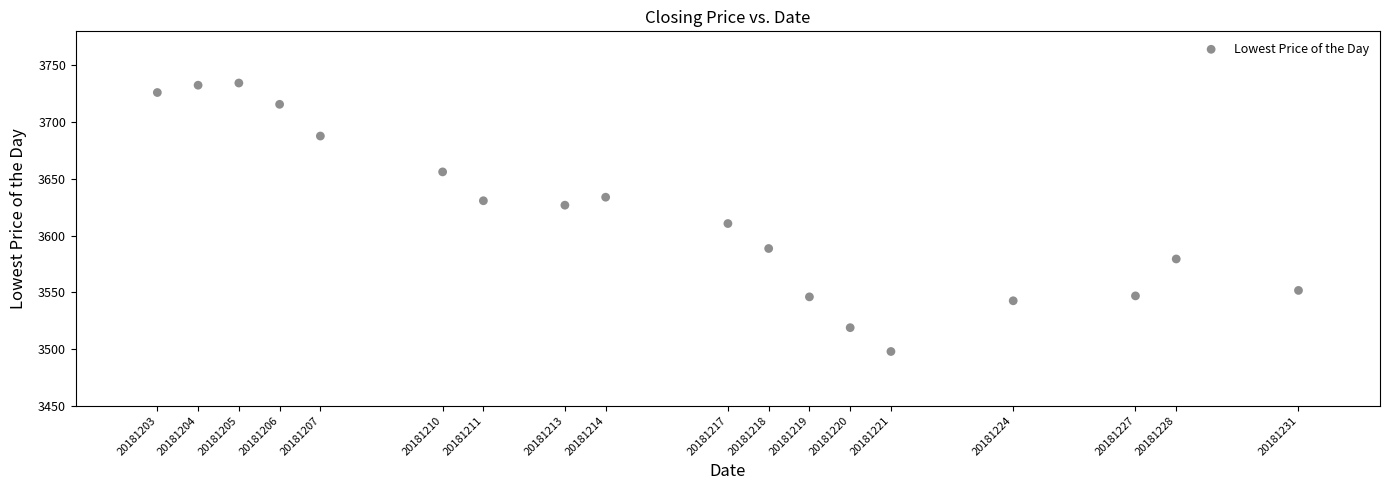

What is the range of Y values (max minus min)?

236.7